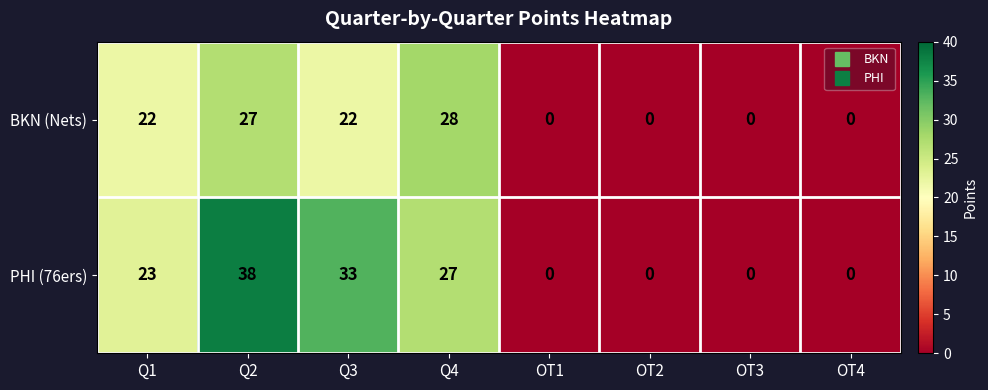

Is it true that BKN (Nets) equals -9 at OT2?

False